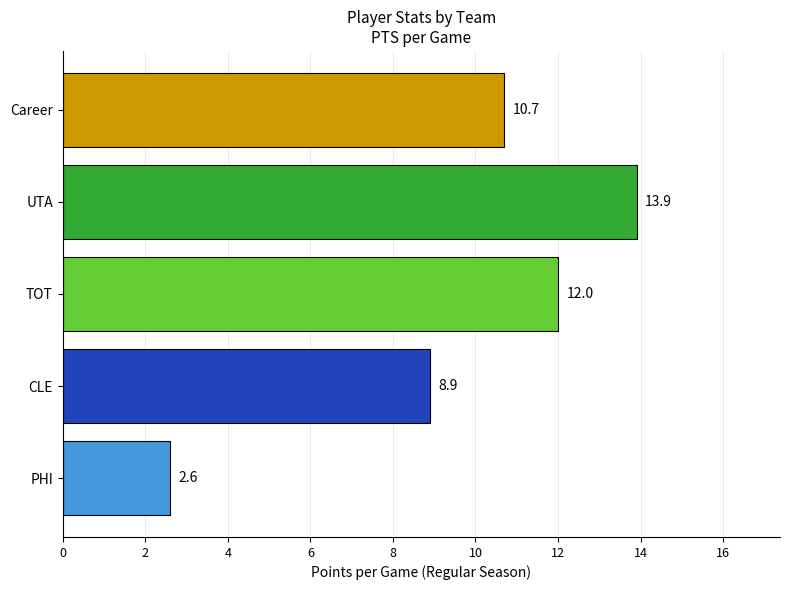

What is the difference between the maximum and minimum values?

11.3